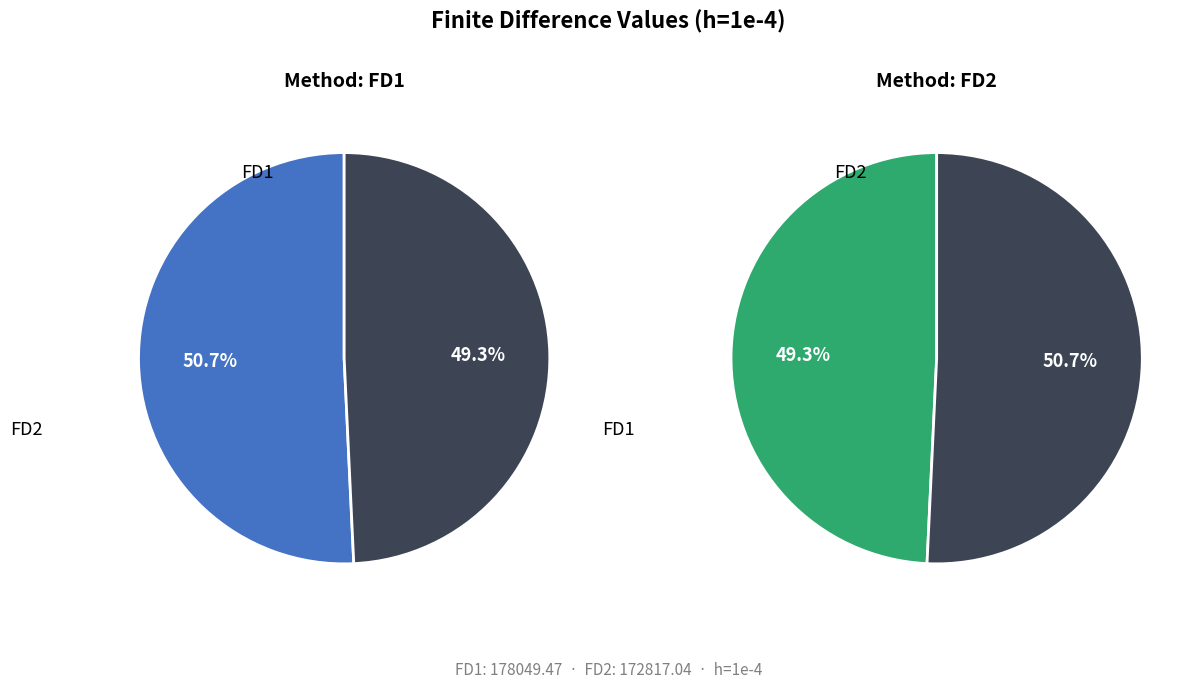

To the nearest percent, what is the combined percentage of FD1 and FD2?

100%